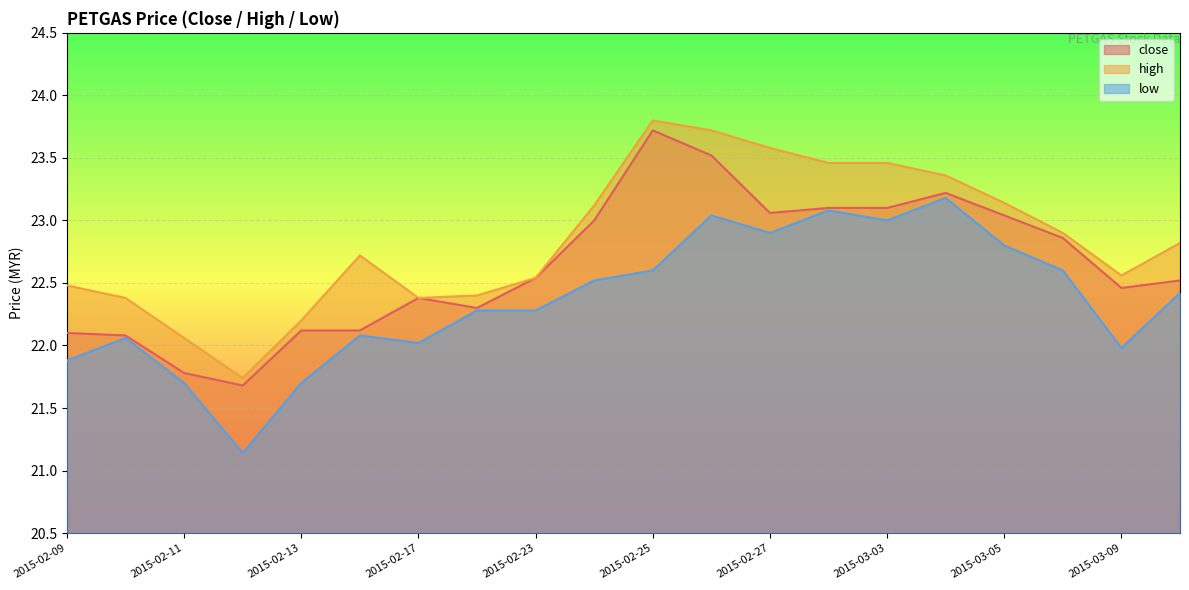

Which series has the largest range (max minus min)?

high